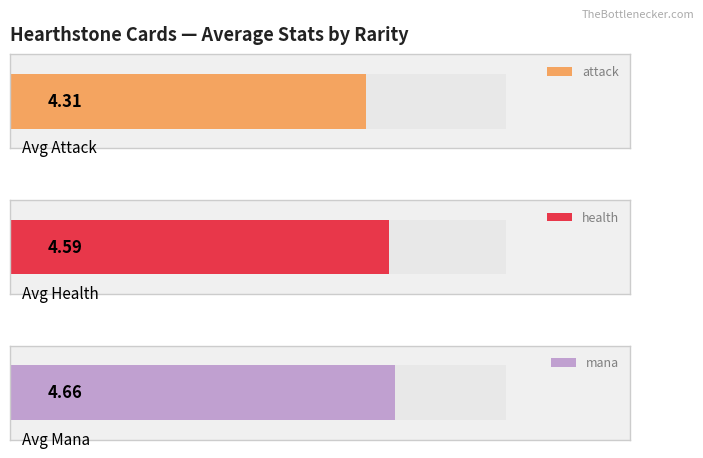

What are all the series names shown in the legend?

attack, health, mana